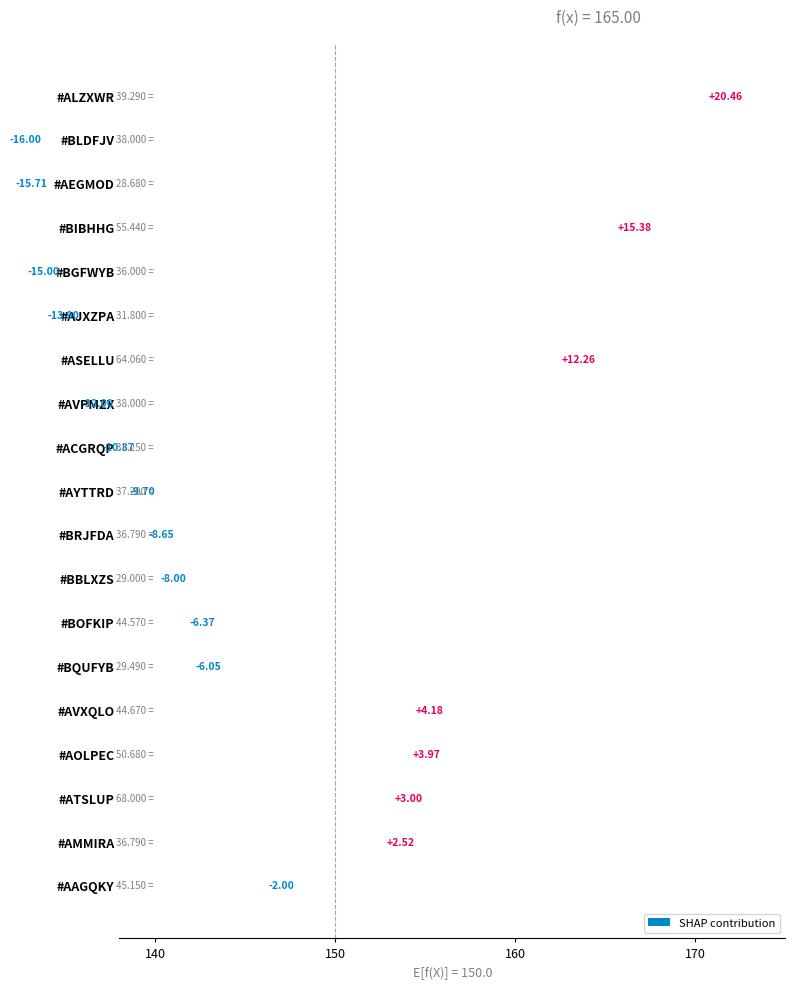

What is the difference between the second highest and minimum values?

31.4